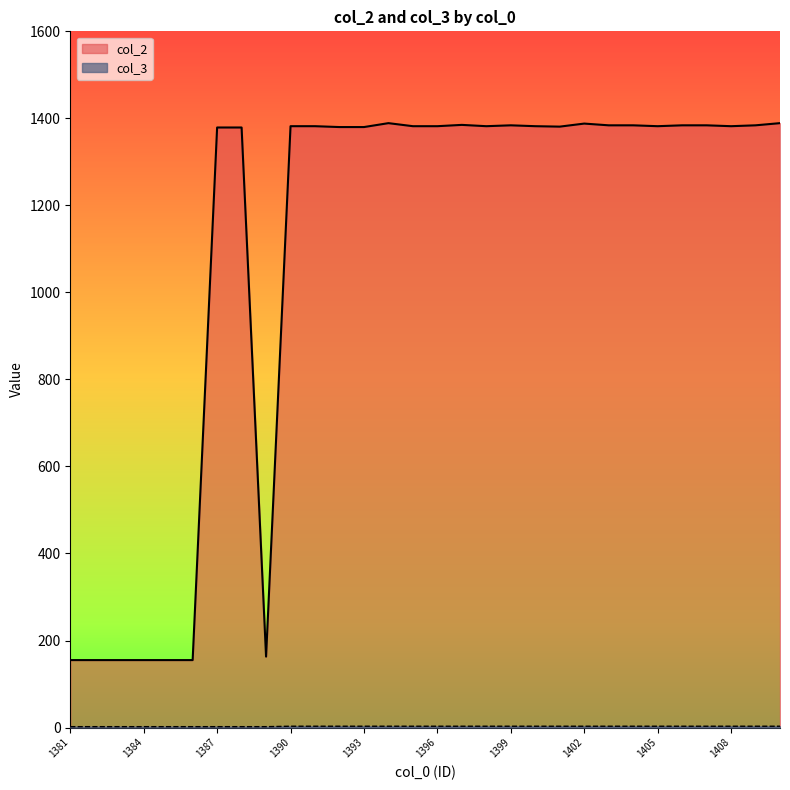

Is the value of col_2 at 1391 greater than the value of col_3 at 1400?

Yes